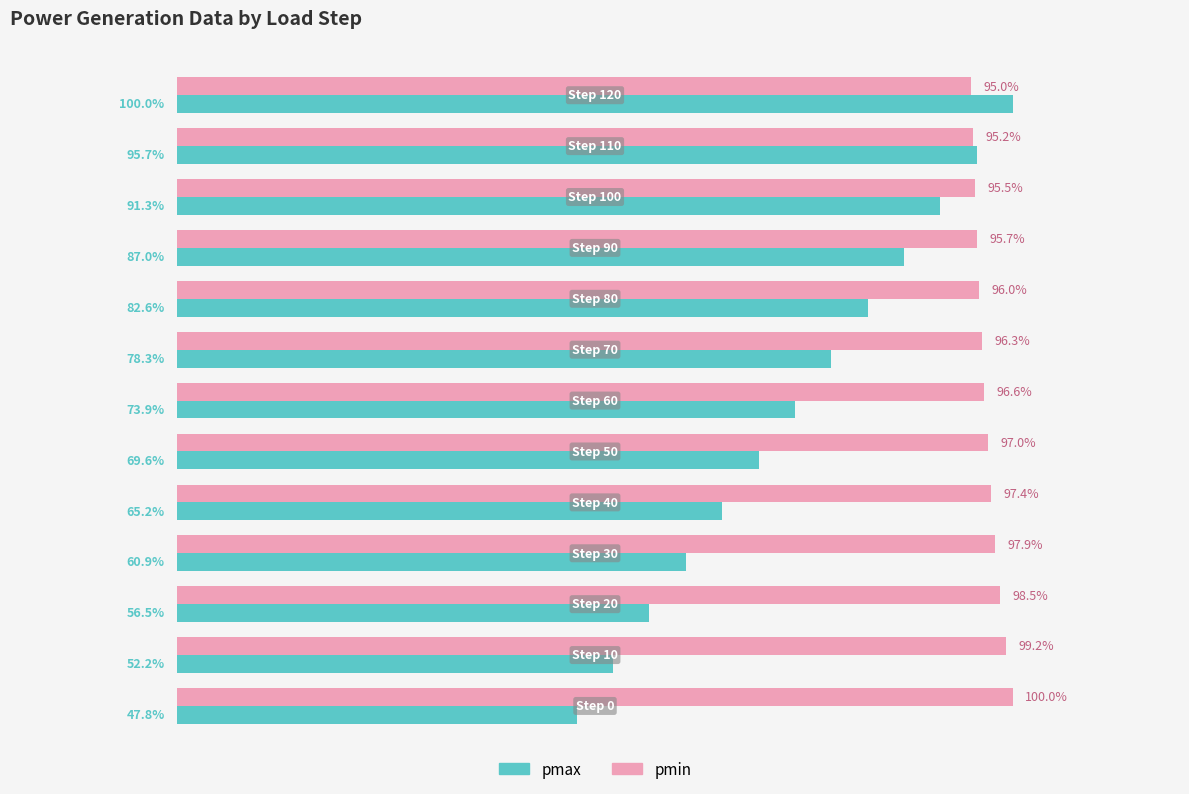

Rank the series by their average value, from highest to lowest.

pmin, pmax